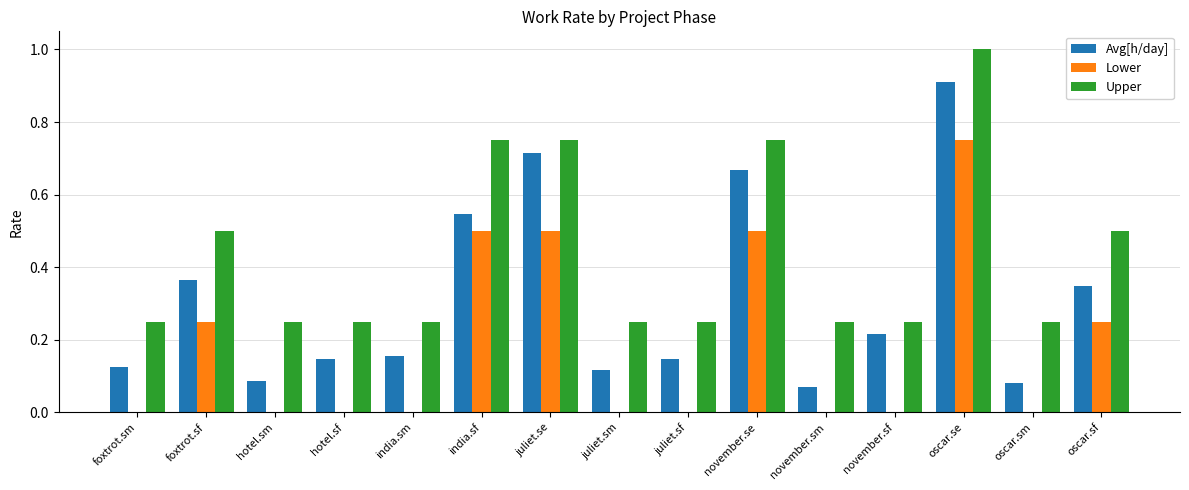

At which label is Avg[h/day] closest to 0?

november.sm